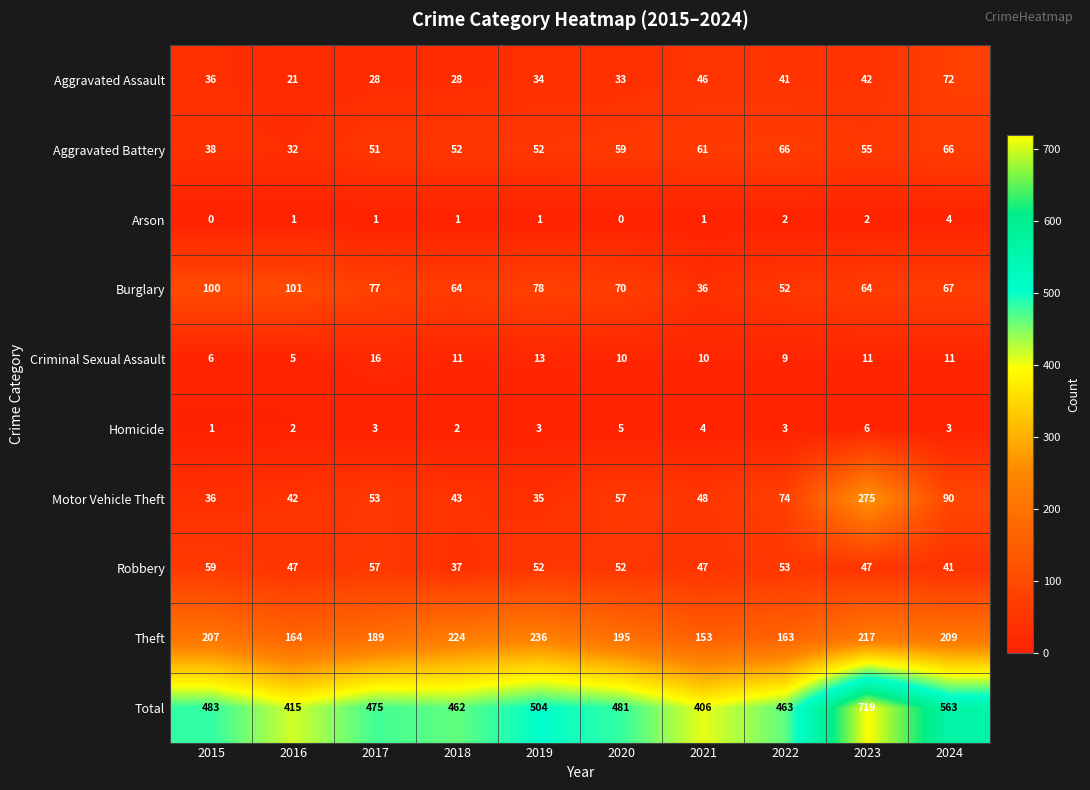

Which series has the widest spread of values?

Total